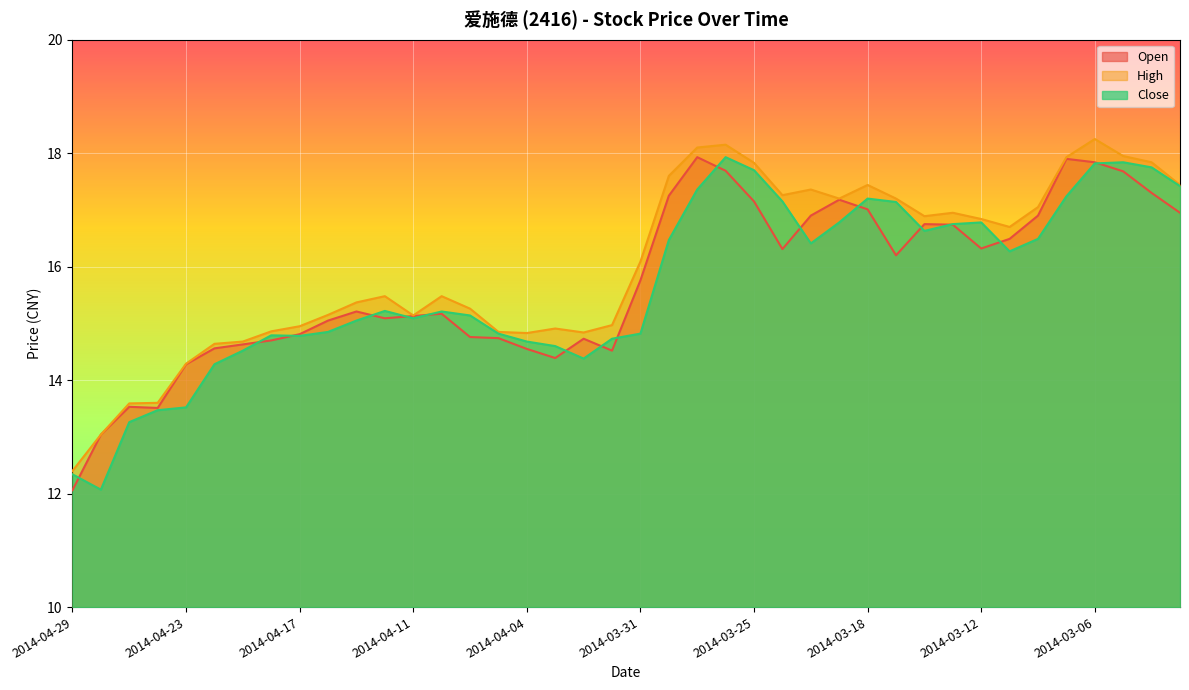

Reading right to left, extract all data points from this chart.

Open: 2014-03-03=16.9	2014-03-04=17.3	2014-03-05=17.7	2014-03-06=17.8	2014-03-07=17.9	2014-03-10=16.9	2014-03-11=16.5	2014-03-12=16.3	2014-03-13=16.7	2014-03-14=16.8	2014-03-17=16.2	2014-03-18=17.0	2014-03-19=17.2	2014-03-20=16.9	2014-03-21=16.3	2014-03-25=17.1	2014-03-26=17.7	2014-03-27=17.9	2014-03-28=17.2	2014-03-31=15.8	2014-04-01=14.5	2014-04-02=14.7	2014-04-03=14.4	2014-04-04=14.6	2014-04-08=14.7	2014-04-09=14.8	2014-04-10=15.2	2014-04-11=15.1	2014-04-14=15.1	2014-04-15=15.2	2014-04-16=15.1	2014-04-17=14.8	2014-04-18=14.7	2014-04-21=14.6	2014-04-22=14.6	2014-04-23=14.3	2014-04-24=13.5	2014-04-25=13.5	2014-04-28=13.0	2014-04-29=12.1
High: 2014-03-03=17.4	2014-03-04=17.8	2014-03-05=17.9	2014-03-06=18.2	2014-03-07=17.9	2014-03-10=17.1	2014-03-11=16.7	2014-03-12=16.8	2014-03-13=16.9	2014-03-14=16.9	2014-03-17=17.2	2014-03-18=17.4	2014-03-19=17.2	2014-03-20=17.4	2014-03-21=17.3	2014-03-25=17.8	2014-03-26=18.1	2014-03-27=18.1	2014-03-28=17.6	2014-03-31=16.1	2014-04-01=15.0	2014-04-02=14.8	2014-04-03=14.9	2014-04-04=14.8	2014-04-08=14.8	2014-04-09=15.3	2014-04-10=15.5	2014-04-11=15.1	2014-04-14=15.5	2014-04-15=15.4	2014-04-16=15.2	2014-04-17=14.9	2014-04-18=14.9	2014-04-21=14.7	2014-04-22=14.6	2014-04-23=14.3	2014-04-24=13.6	2014-04-25=13.6	2014-04-28=13.0	2014-04-29=12.4
Close: 2014-03-03=17.4	2014-03-04=17.8	2014-03-05=17.8	2014-03-06=17.8	2014-03-07=17.2	2014-03-10=16.5	2014-03-11=16.3	2014-03-12=16.8	2014-03-13=16.8	2014-03-14=16.6	2014-03-17=17.1	2014-03-18=17.2	2014-03-19=16.8	2014-03-20=16.4	2014-03-21=17.1	2014-03-25=17.7	2014-03-26=17.9	2014-03-27=17.4	2014-03-28=16.5	2014-03-31=14.8	2014-04-01=14.7	2014-04-02=14.4	2014-04-03=14.6	2014-04-04=14.7	2014-04-08=14.8	2014-04-09=15.1	2014-04-10=15.2	2014-04-11=15.1	2014-04-14=15.2	2014-04-15=15.1	2014-04-16=14.8	2014-04-17=14.8	2014-04-18=14.8	2014-04-21=14.5	2014-04-22=14.3	2014-04-23=13.5	2014-04-24=13.5	2014-04-25=13.3	2014-04-28=12.1	2014-04-29=12.3